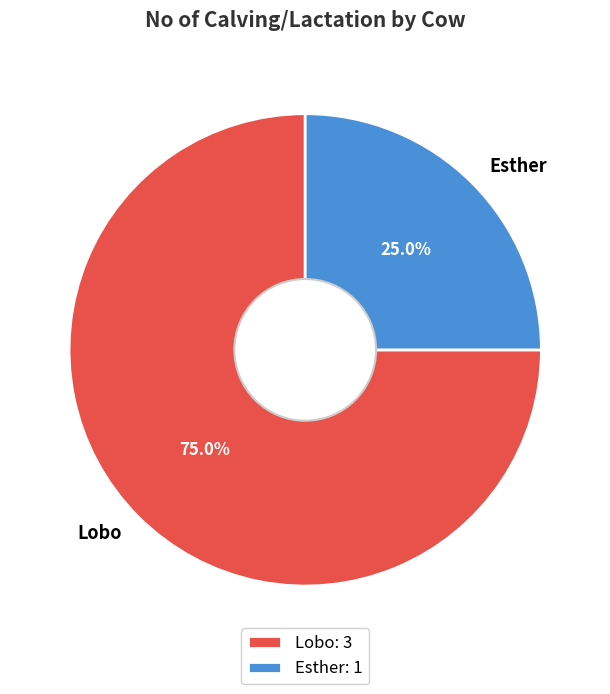

To the nearest percent, what is the average slice percentage?

50%